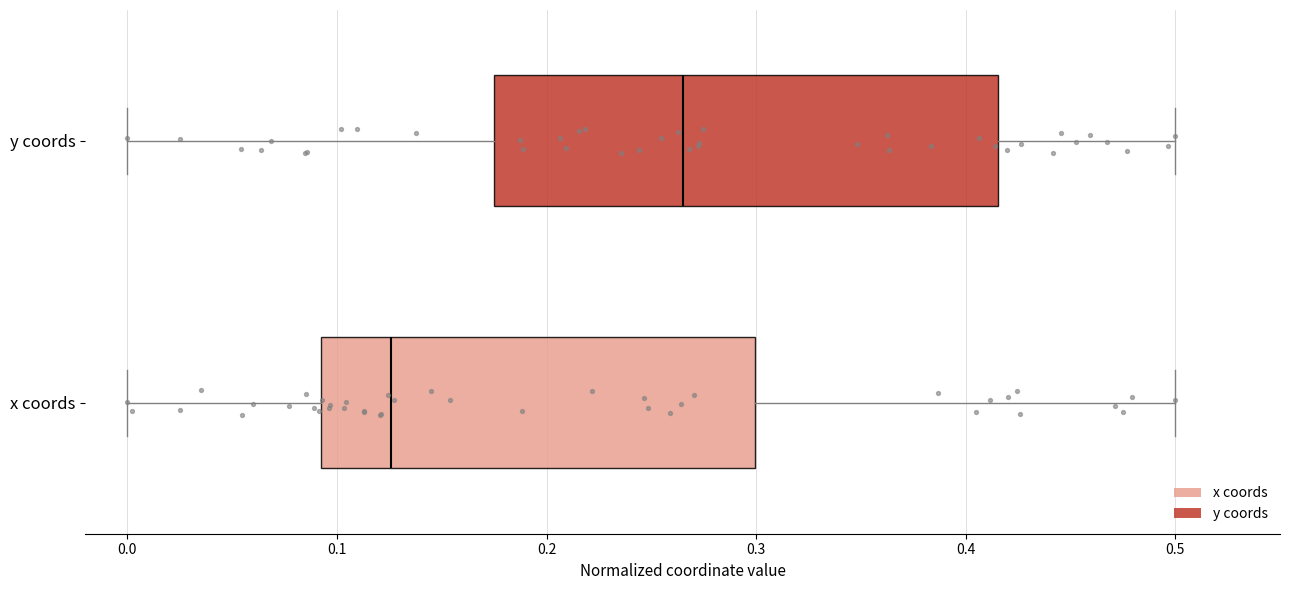

Reading bottom to top, read every box against the x-axis: the position of its median line, the range the box covers, and the ends of its whiskers. The values are not printed on the chart, so give them approximately, as read against the axis.

x coords: median 0.13, box 0.09 to 0.30, whiskers 0.00 to 0.50
y coords: median 0.27, box 0.17 to 0.42, whiskers 0.00 to 0.50